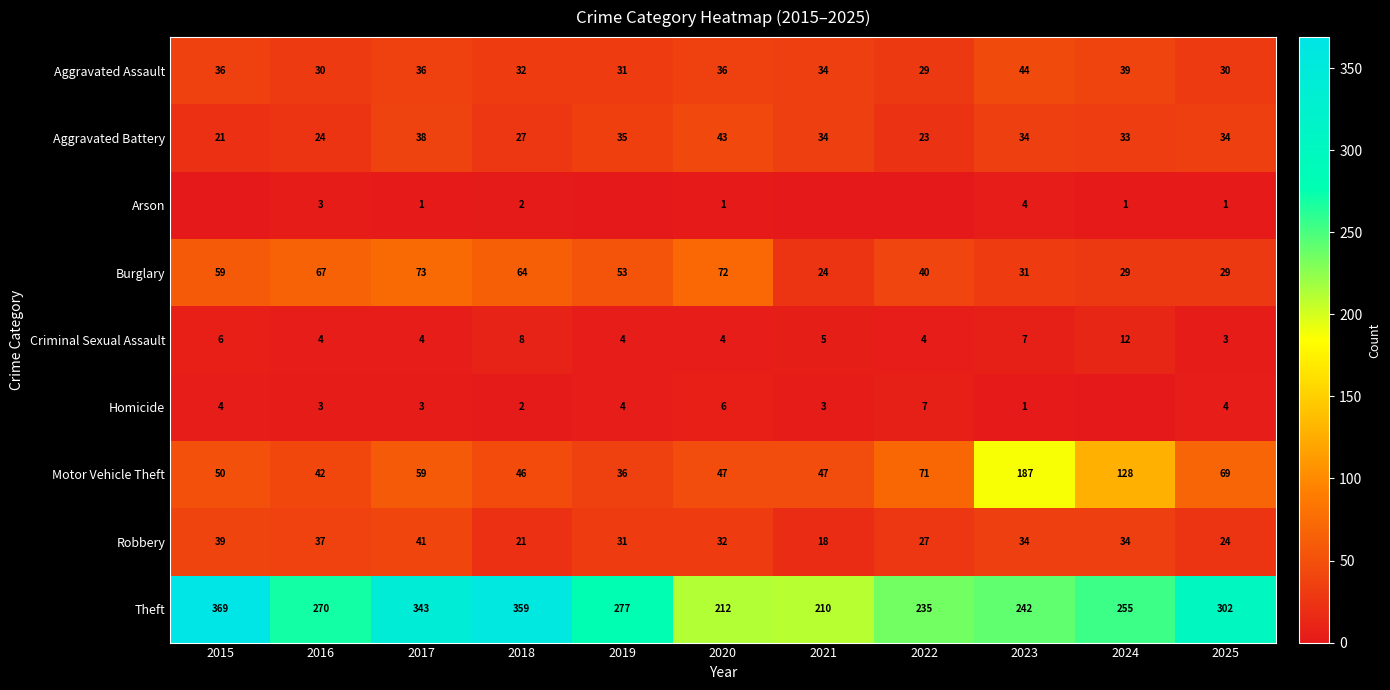

True or false: Arson has a value of 6 at 2023.

False